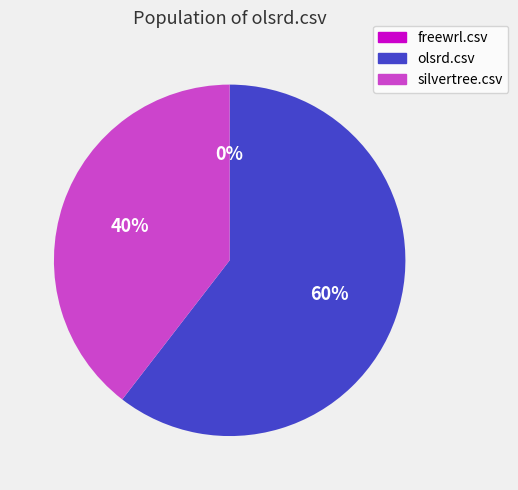

Do olsrd.csv and silvertree.csv together represent more than half of the pie?

Yes